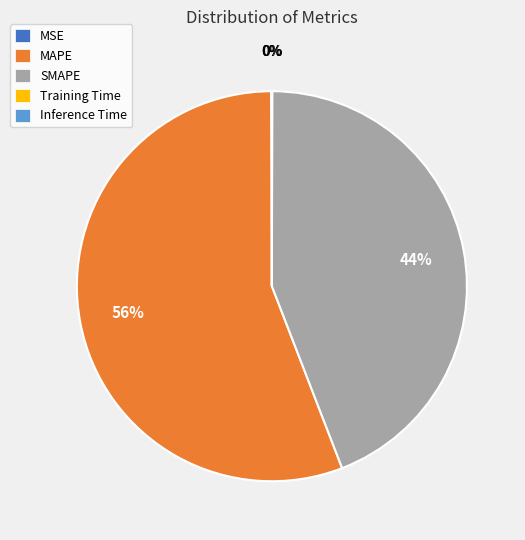

Does MAPE account for over 50% of the chart?

Yes